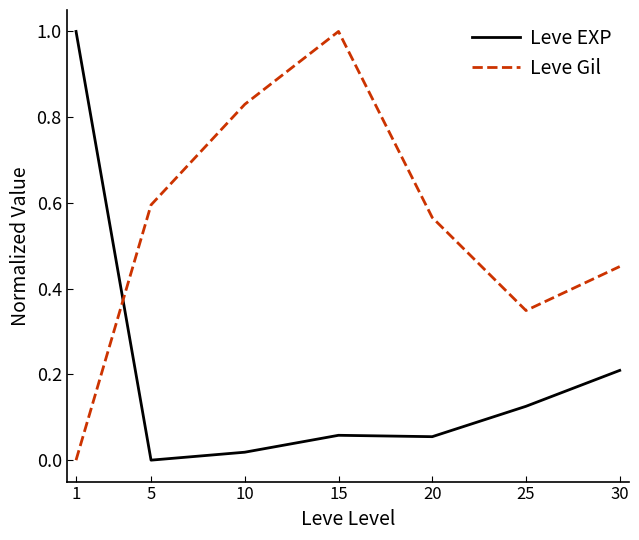

At which category is the sum across all series the highest?

15